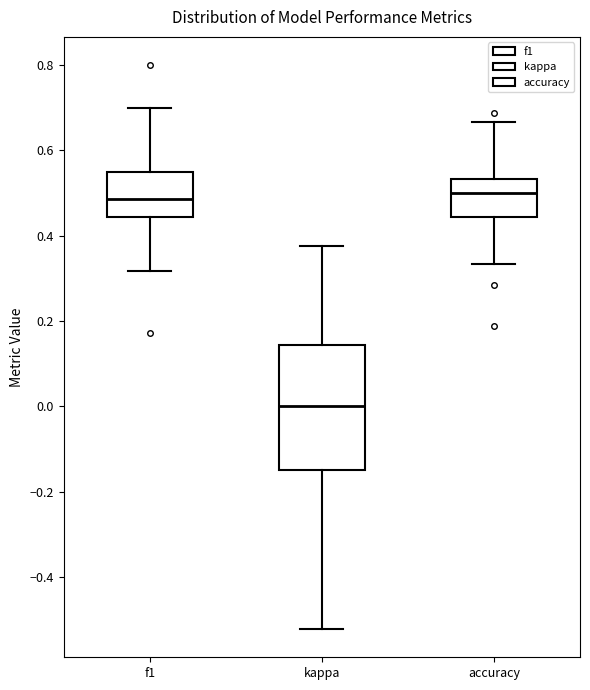

Reading left to right, transcribe this box plot: for each box, give where its median line is, the range the box spans, and where its two whiskers end, as read against the y-axis. The values are not printed on the chart, so give them approximately, as read against the axis.

f1: median 0.48, box 0.44 to 0.54, whiskers 0.32 to 0.70
kappa: median 0.00, box -0.14 to 0.14, whiskers -0.52 to 0.38
accuracy: median 0.50, box 0.44 to 0.54, whiskers 0.34 to 0.66